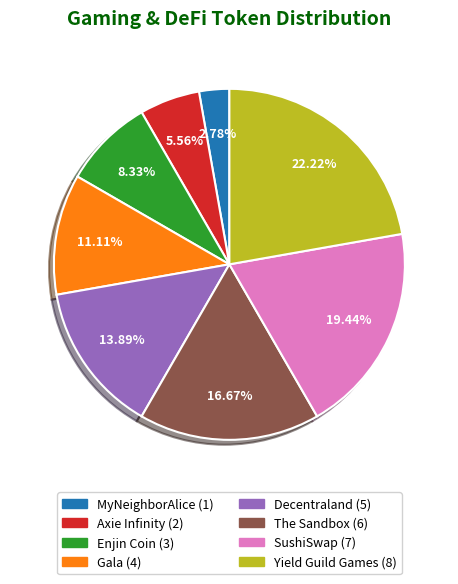

To the nearest percent, what percentage of the pie is Gala?

11%